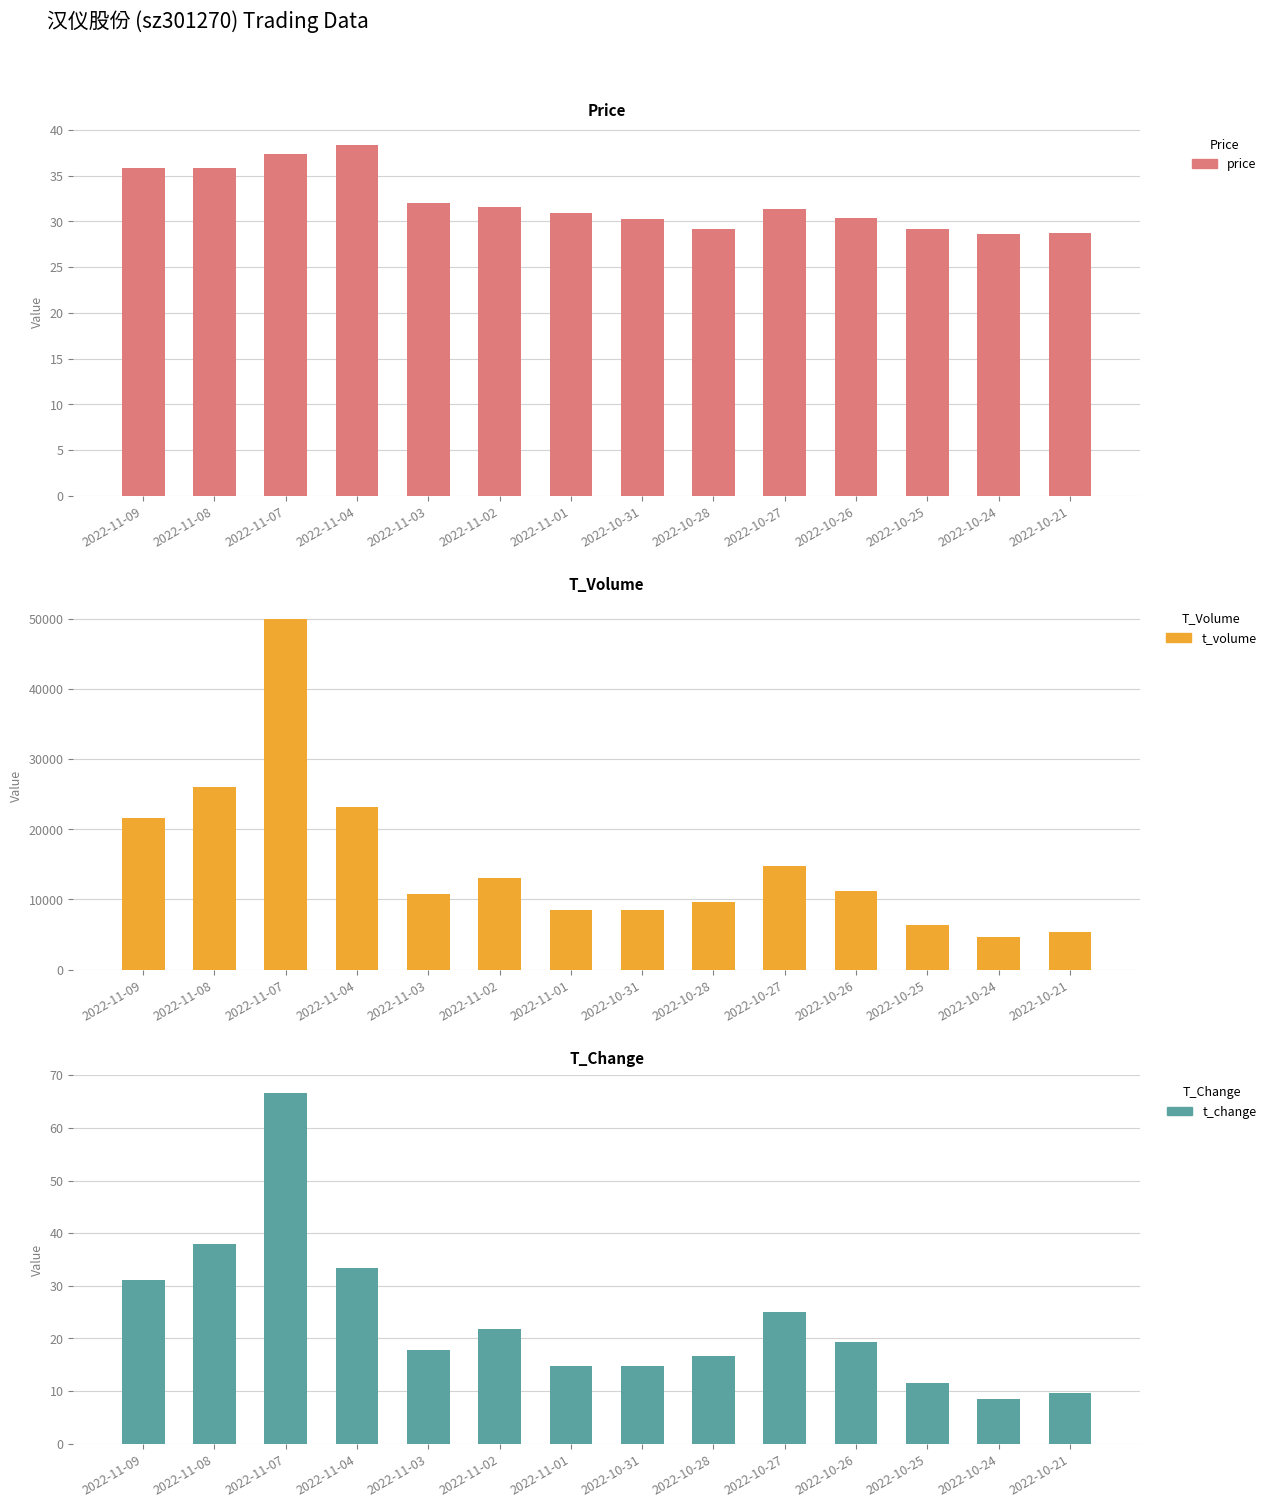

What position from the right is 2022-11-02?

9